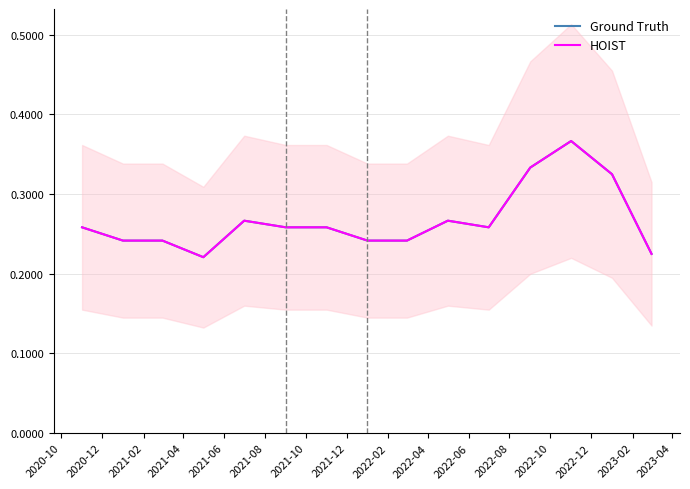

True or false: Ground Truth has more than 2 interior local peaks.

True